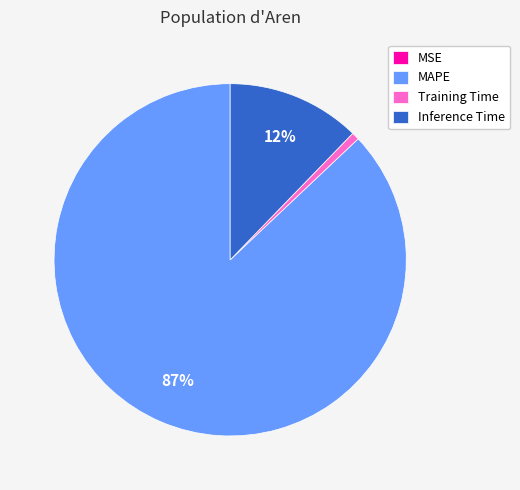

The Inference Time slice represents 12% of the pie. True or false?

True